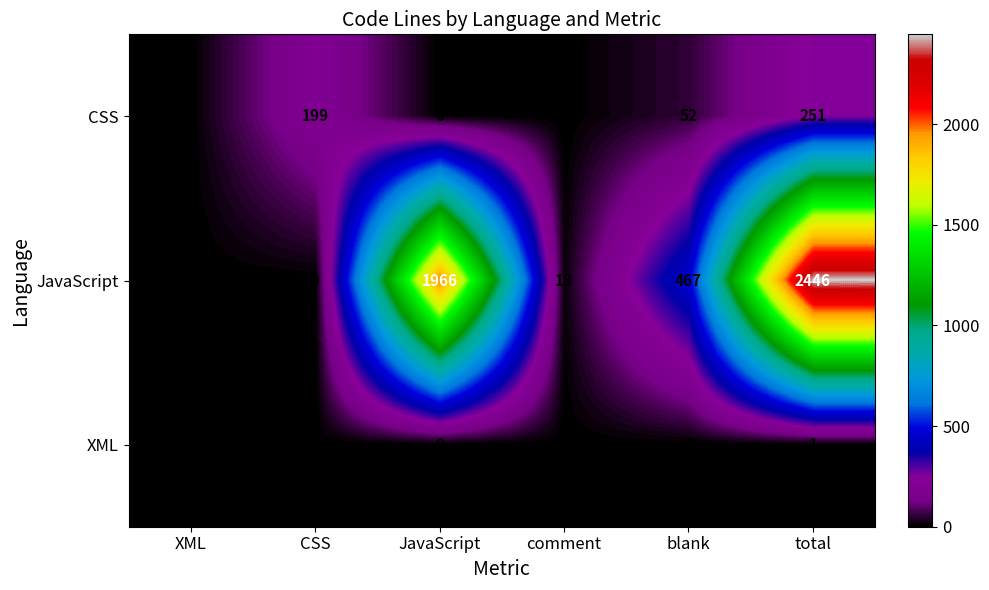

At which label is CSS closest to 125?

blank